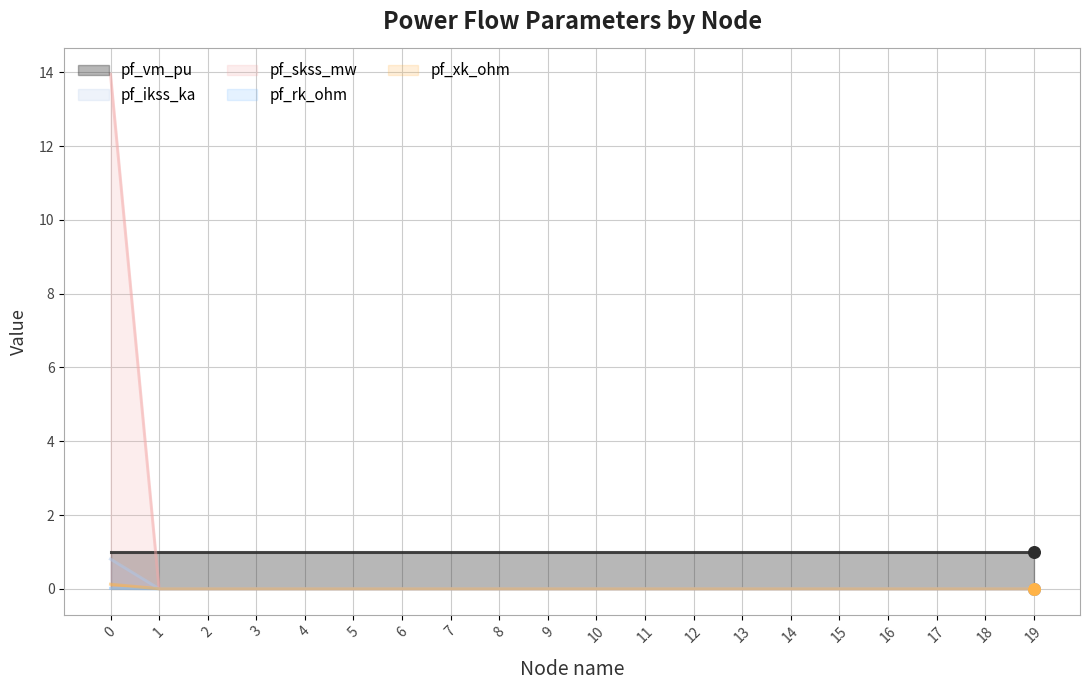

Which series has the largest Y range (max minus min)?

pf_skss_mw